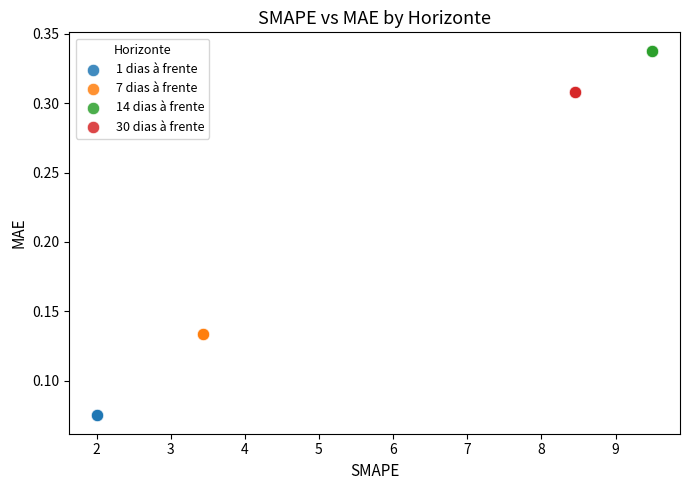

Which series contains the highest Y value?

14 dias à frente